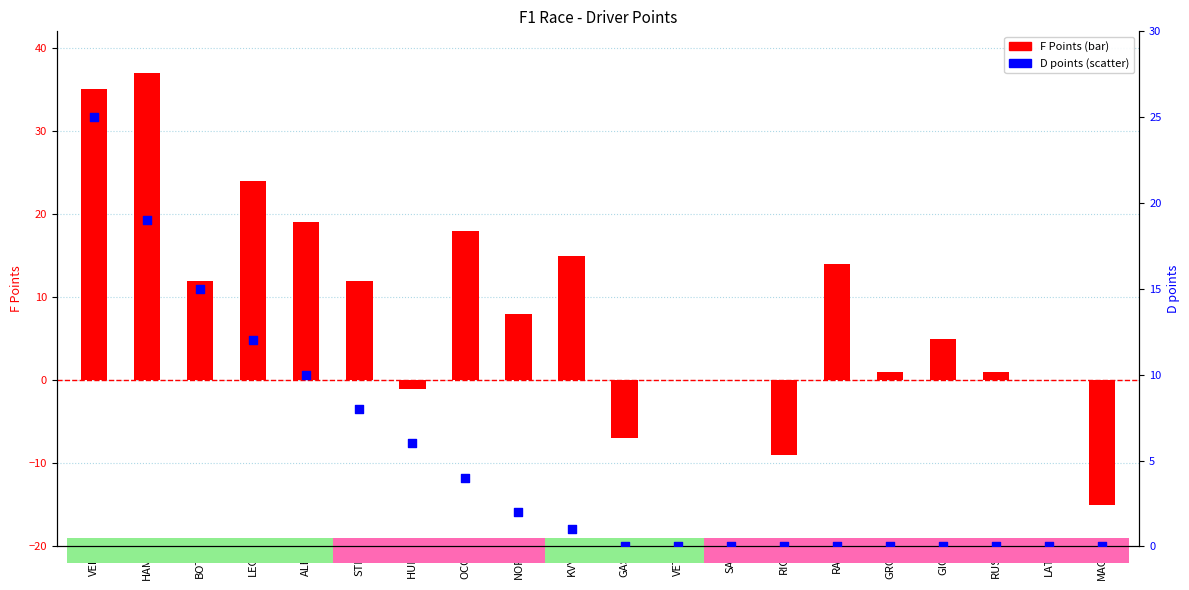

At which category is the sum across all series the highest?

VER